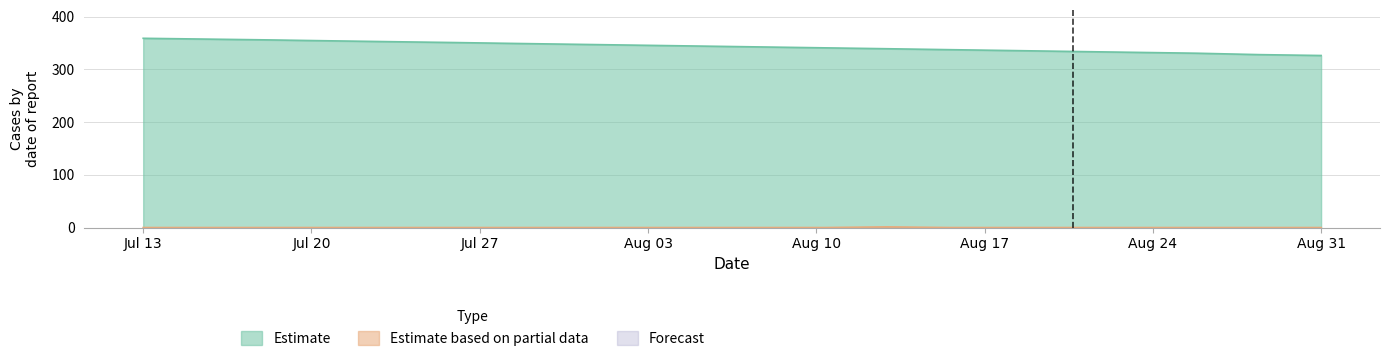

Which series has the widest spread of values?

Estimate